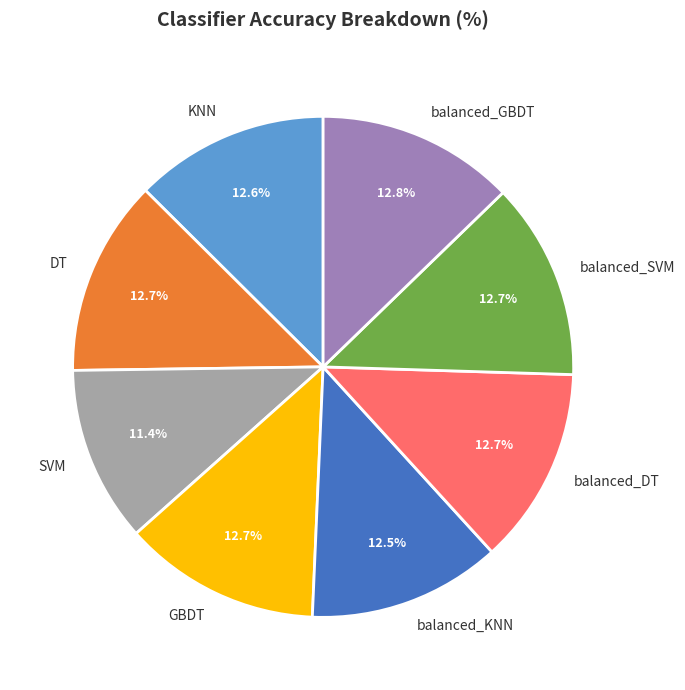

Is balanced_DT the majority of the pie?

No